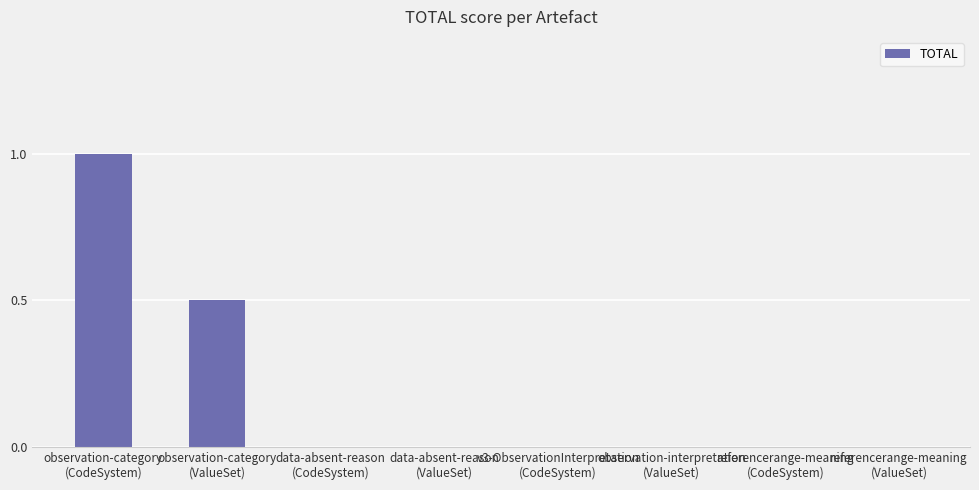

What is the maximum value shown in the chart?

1.0